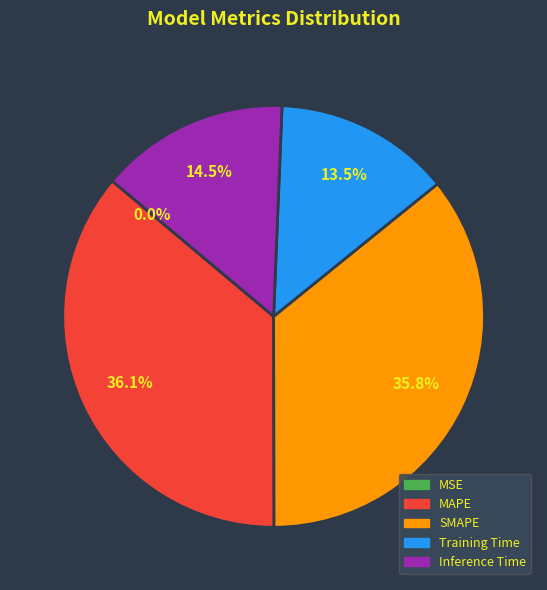

Does SMAPE represent more than half of the total?

No